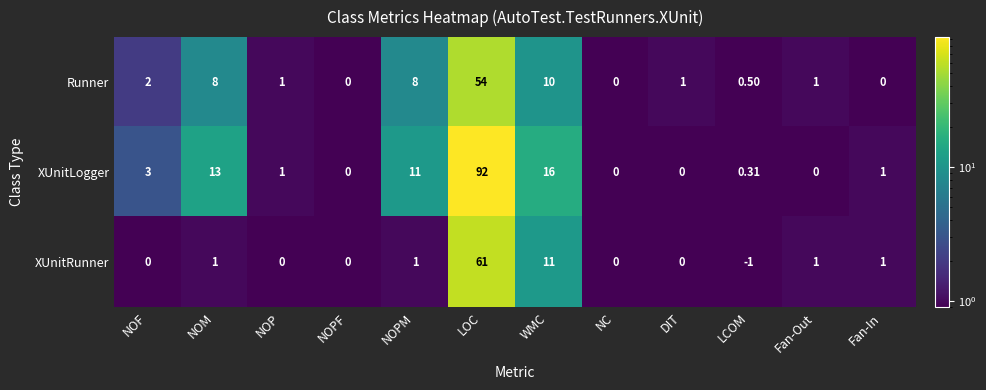

At which label does XUnitRunner reach its peak?

LOC